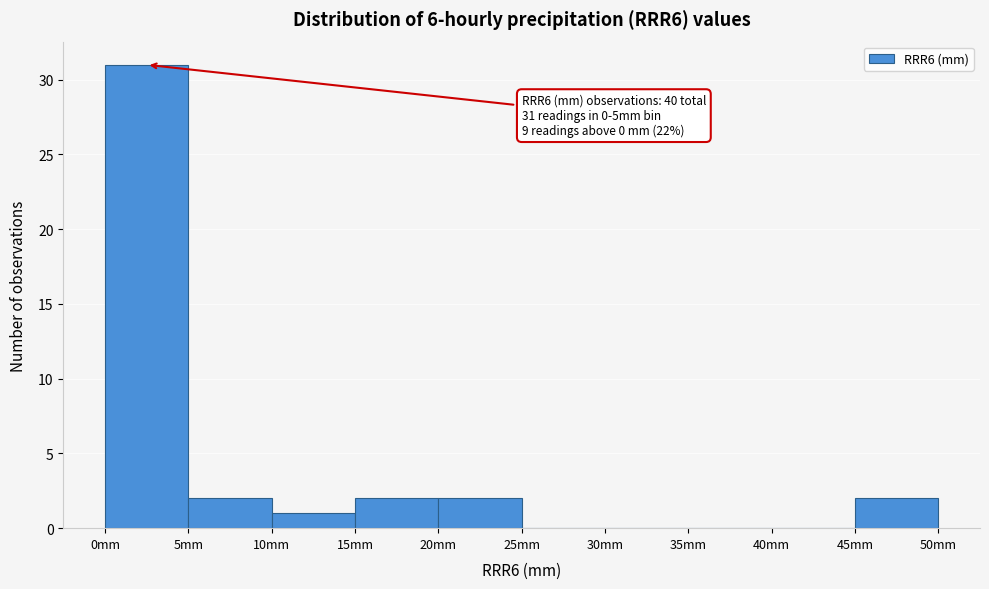

Over which range of the x-axis is the bar tallest?

0 to 5